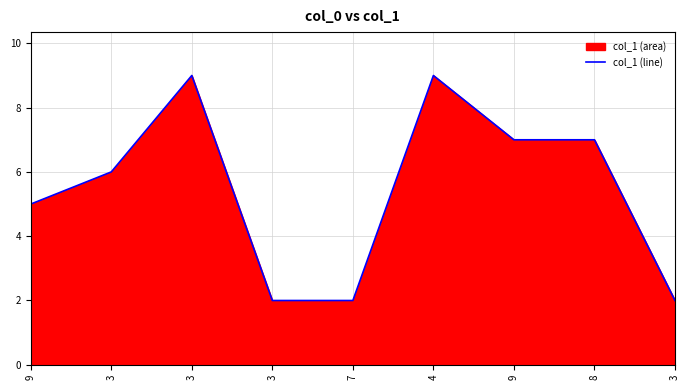

How many lines are shown in the chart?

1